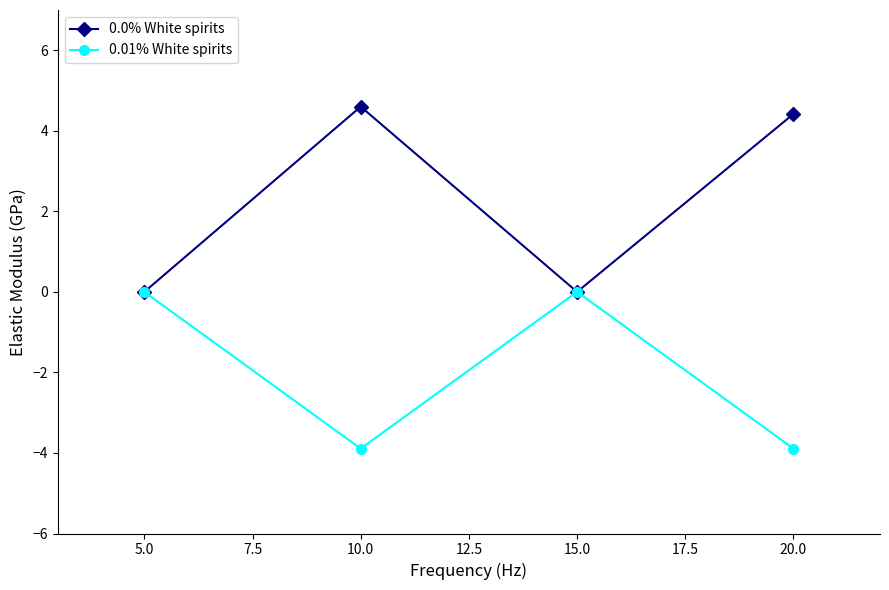

Is it true that 0.0% White spirits equals -2.0 at 15.0?

False